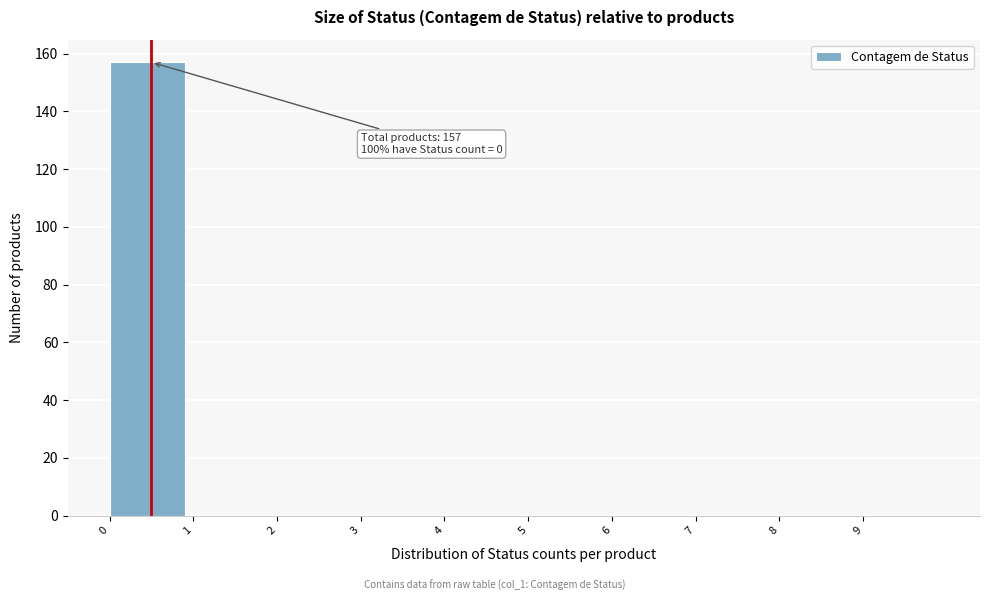

Which range on the x-axis has the tallest bar?

0 to 1